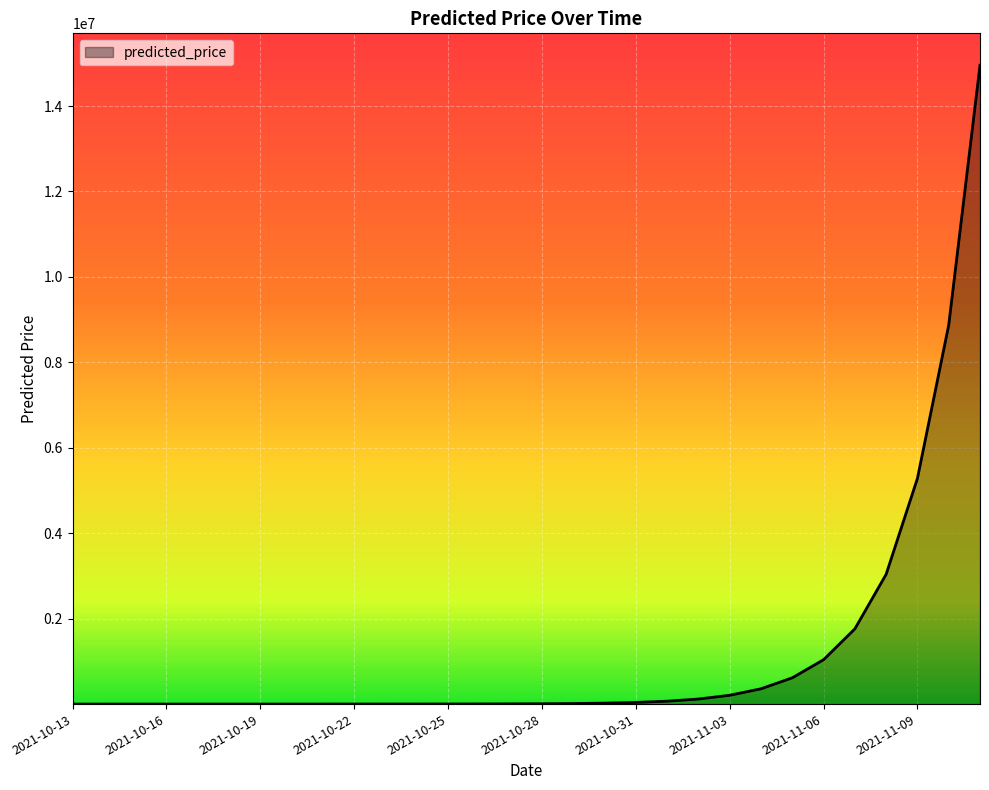

What is the difference between the maximum and minimum values?

14953714.4